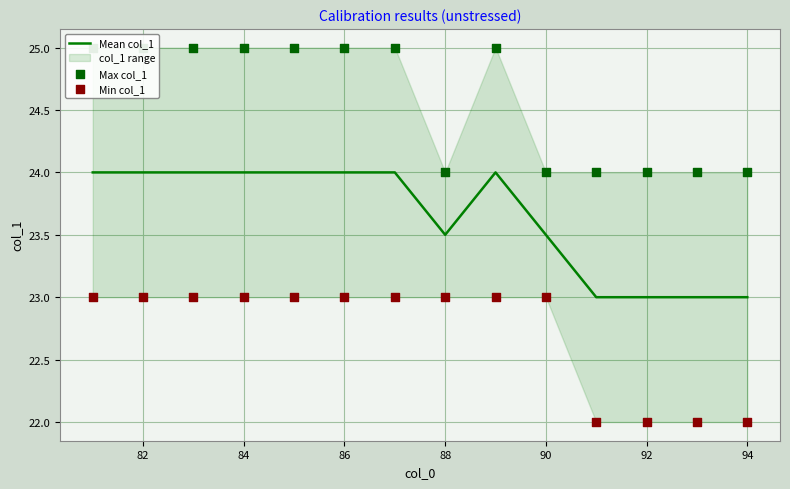

At how many categories does at least one series exceed 22?

14